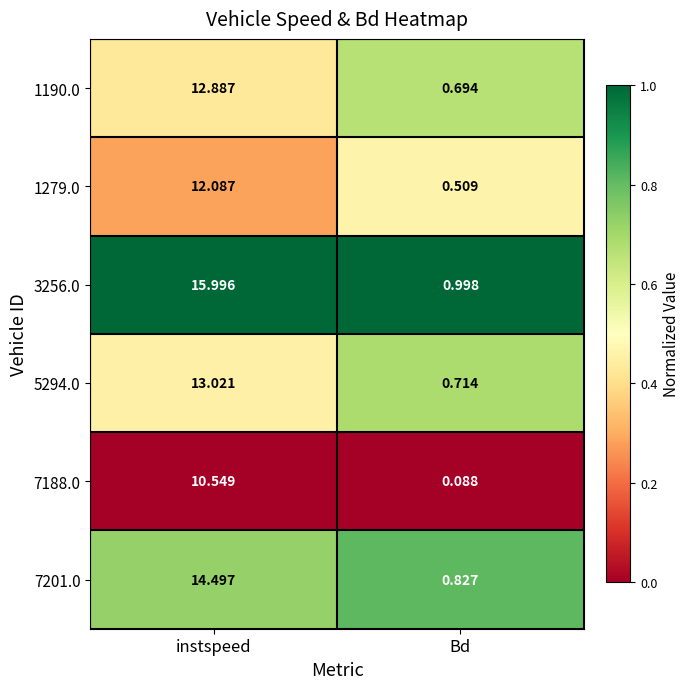

List the labels in order of 3256.0 value, smallest first.

Bd, instspeed